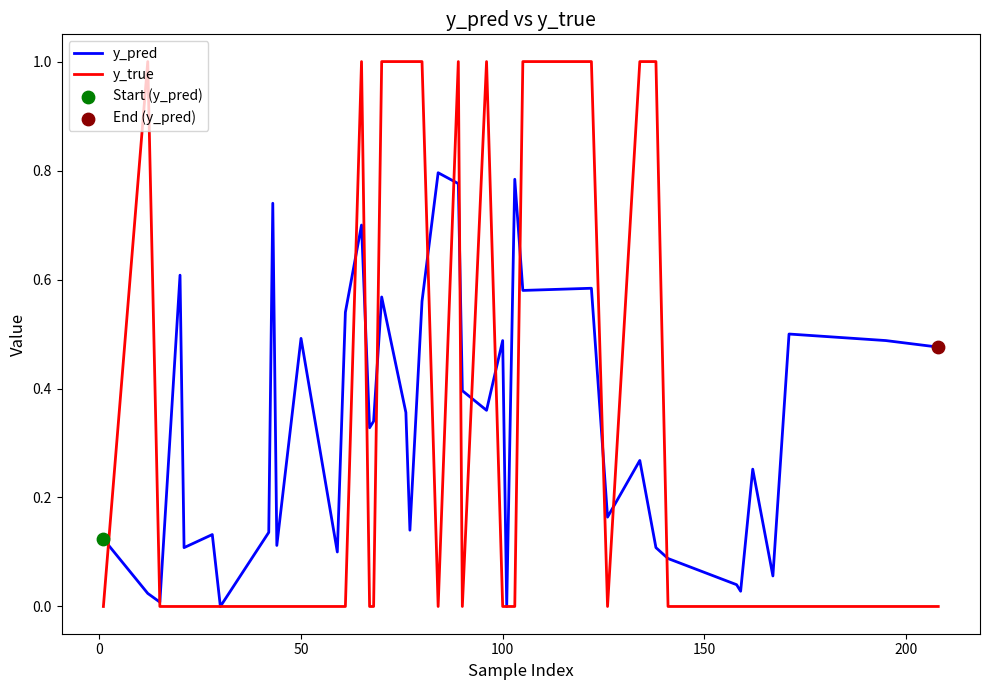

Which series has the widest spread of values?

y_true